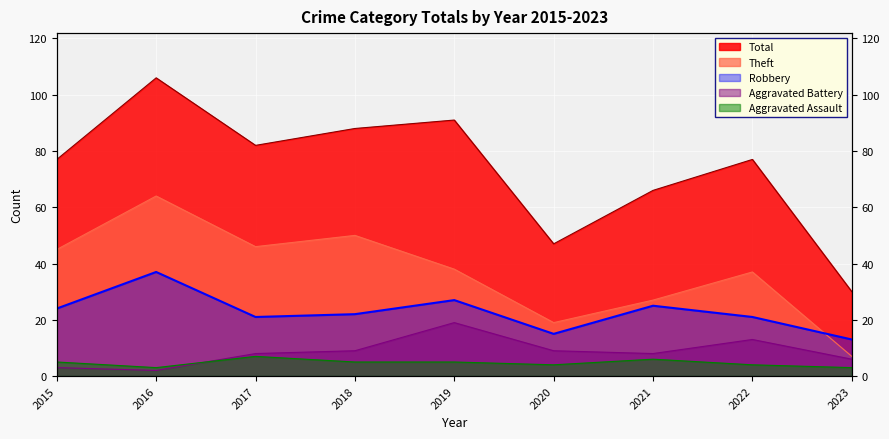

How many values in the Theft series exceed 38?

4